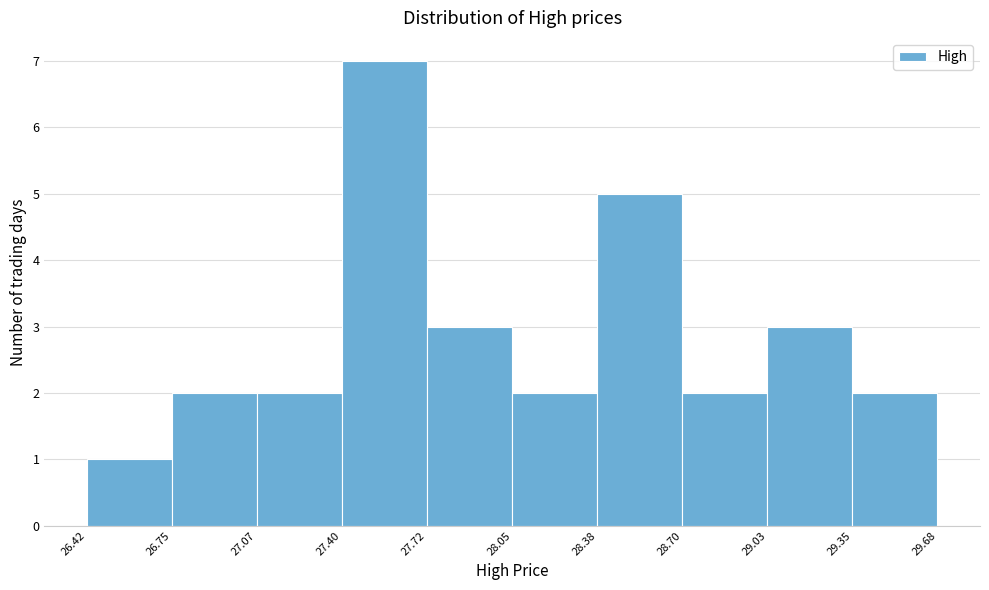

Reading left to right, list every bar in this chart as the range it spans on the x-axis followed by its height. The values are not printed on the chart, so give them approximately, as read against the axis.

26.42 to 26.75: 1
26.75 to 27.07: 2
27.07 to 27.40: 2
27.40 to 27.72: 7
27.72 to 28.05: 3
28.05 to 28.38: 2
28.38 to 28.70: 5
28.70 to 29.03: 2
29.03 to 29.35: 3
29.35 to 29.68: 2